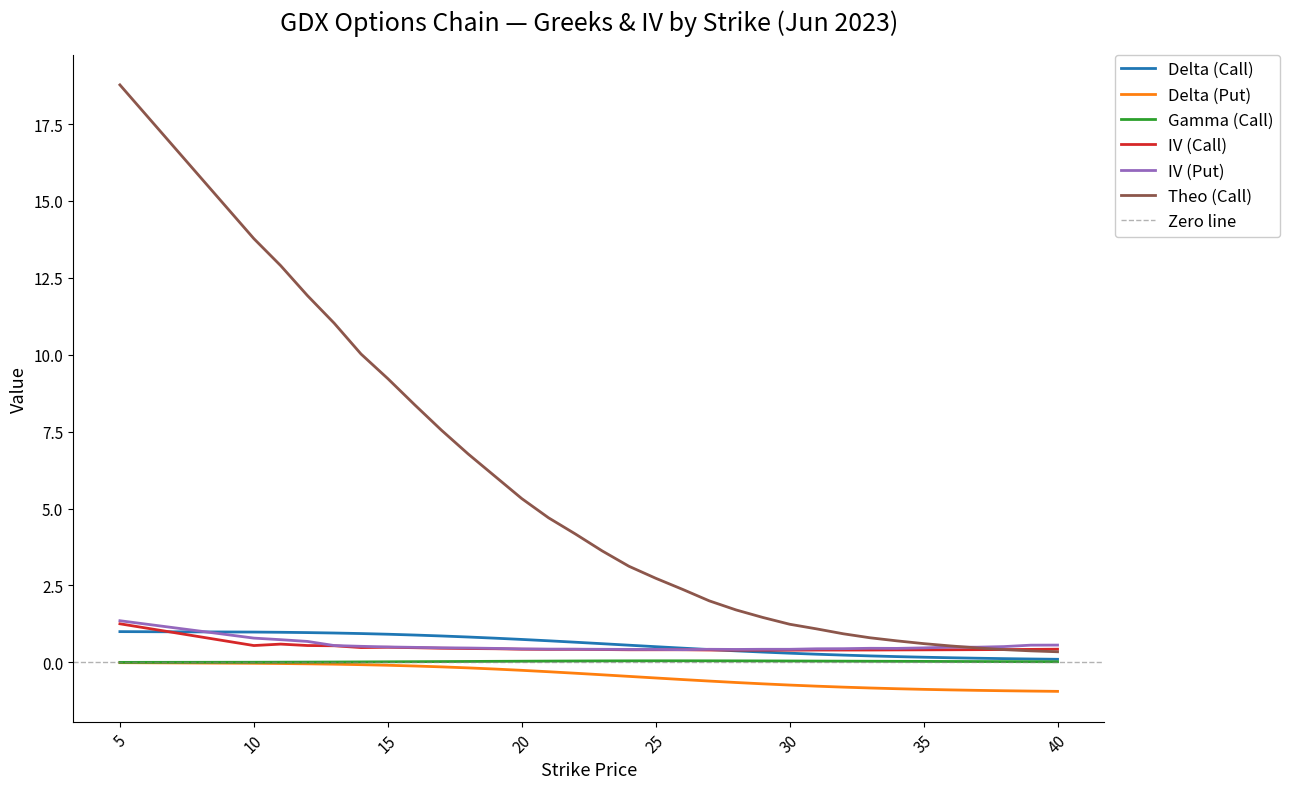

True or false: gamma_C and iv_C cross at least once.

False